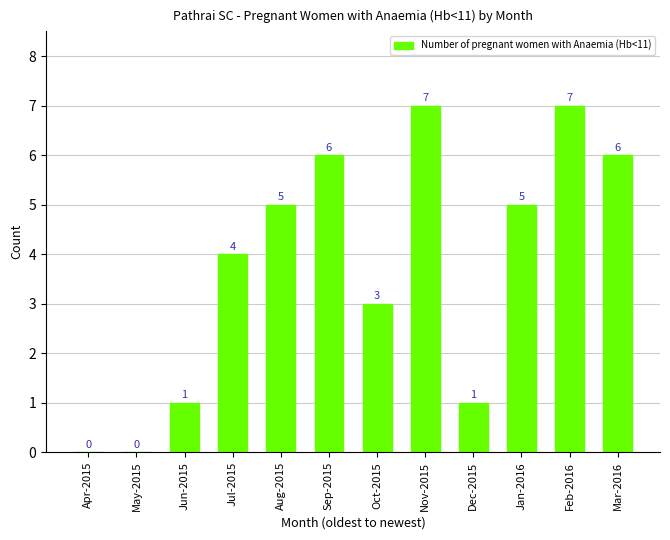

Reading left to right, extract all data points from this chart.

0	0	1	4	5	6	3	7	1	5	7	6